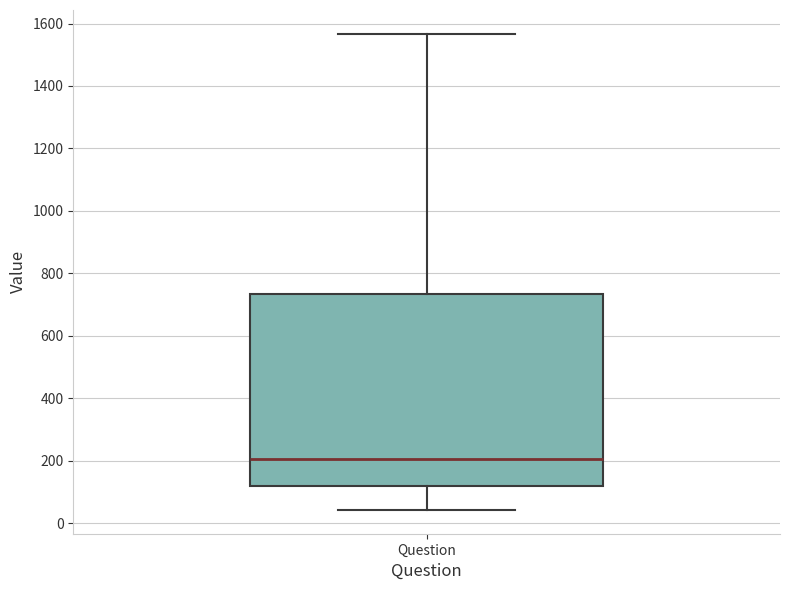

Read this box plot against the y-axis: the position of the median line, the range covered by the box, and the ends of both whiskers. The values are not printed on the chart, so give them approximately, as read against the axis.

median 200, box 120 to 740, whiskers 40 to 1560